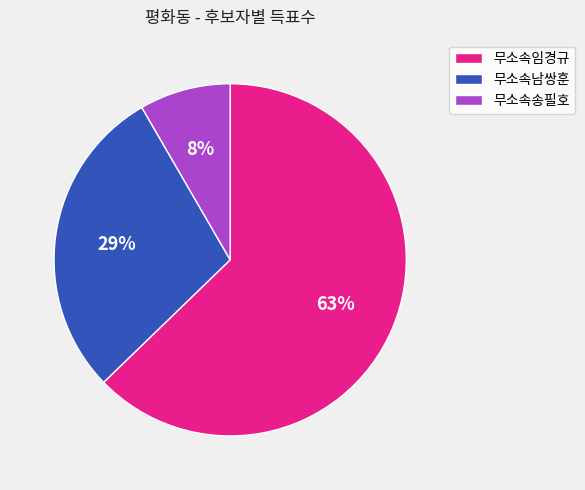

Count the number of slices in the pie.

3